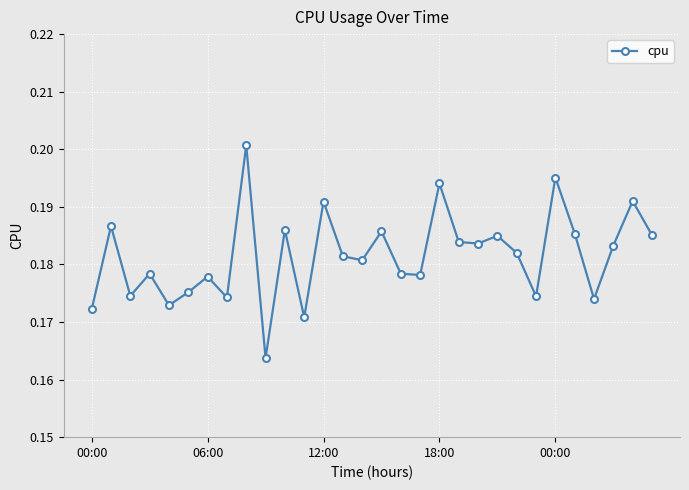

True or false: there are more than 1 points higher than both neighbors.

True